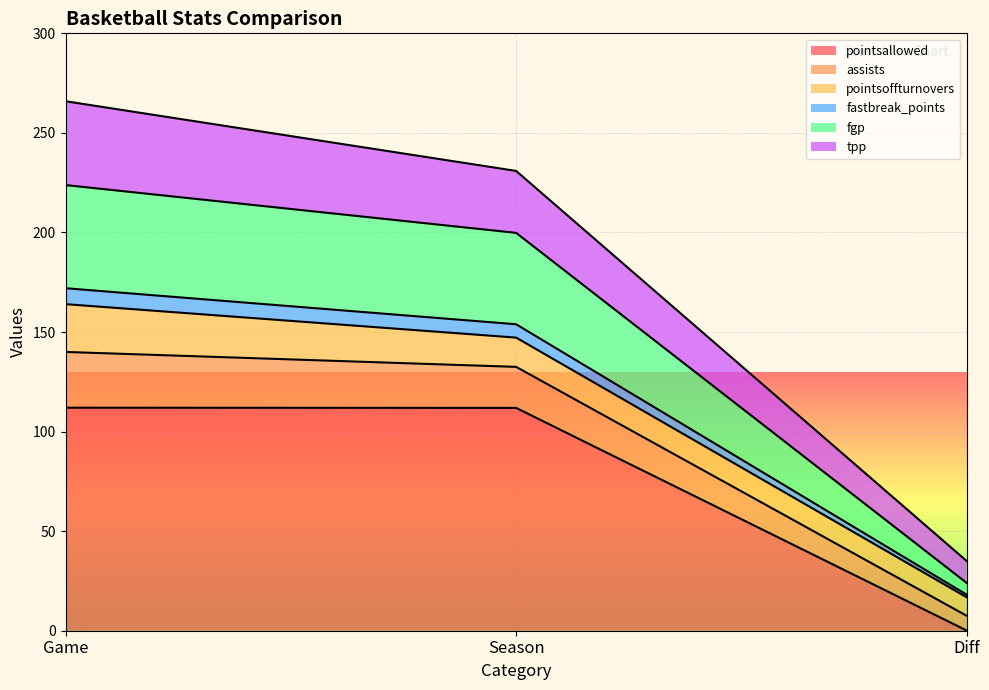

True or false: pointsallowed has a value of 111.9 at Season.

True